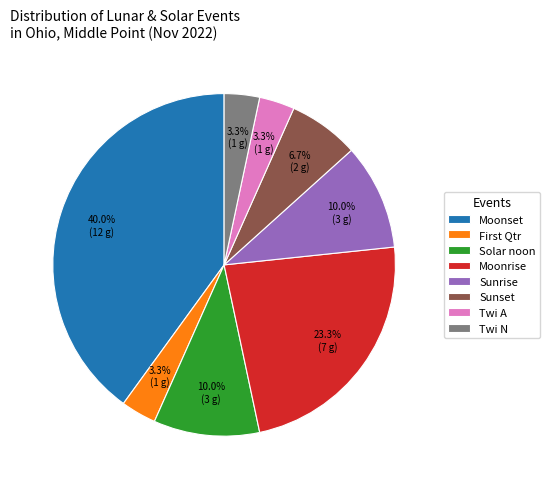

Do Twi N and Twi A together represent more than half of the pie?

No